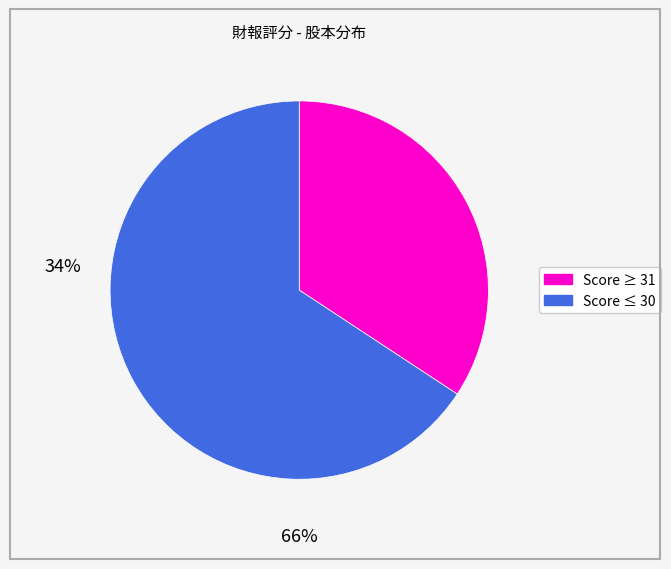

Is there any slice that represents more than half of the pie?

Yes